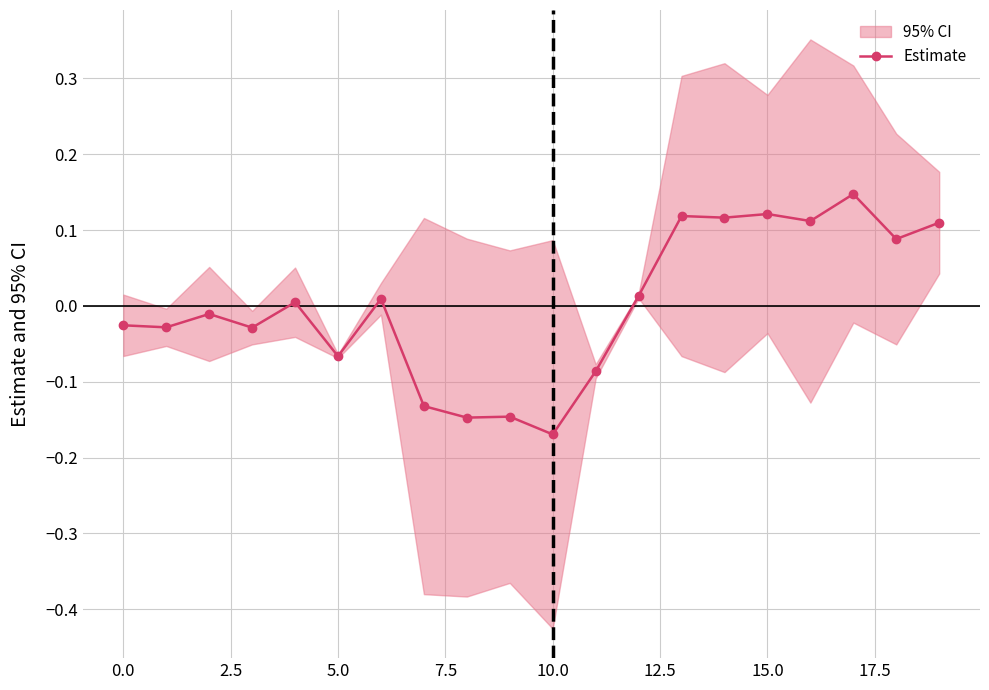

The chart shows a value of 0.2 at 14. True or false?

False